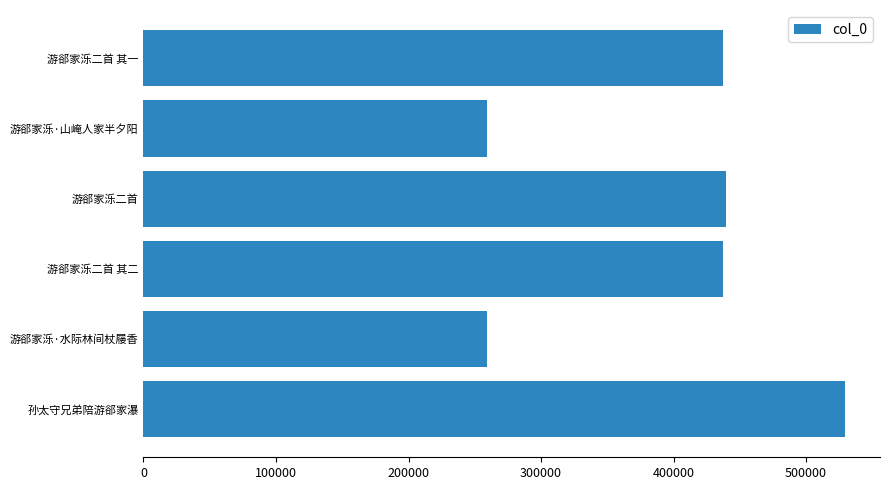

What is the difference between the values at 孙太守兄弟陪游郤家瀑 and 游郤家泺·水际林间杖屦香?

269728